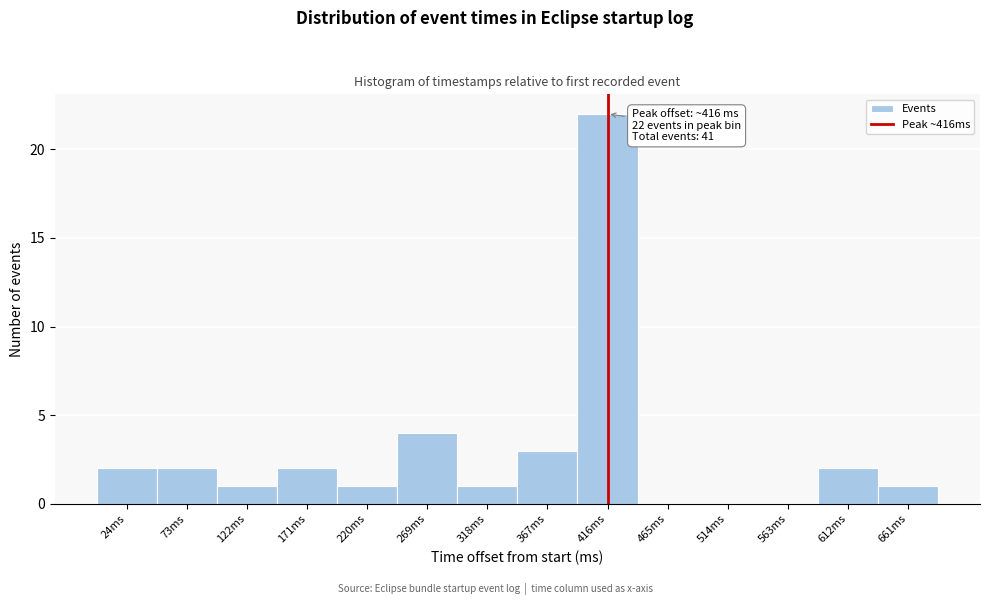

Over which range of the x-axis is the bar tallest?

392 to 441